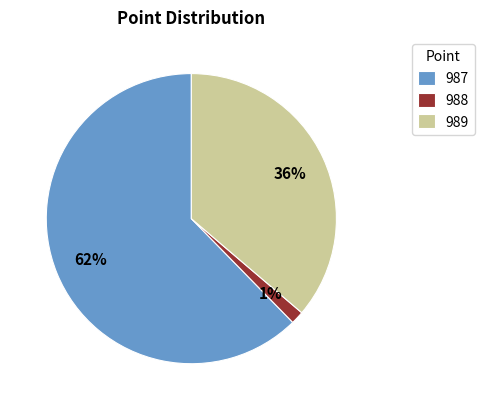

How many segments does this pie chart have?

3